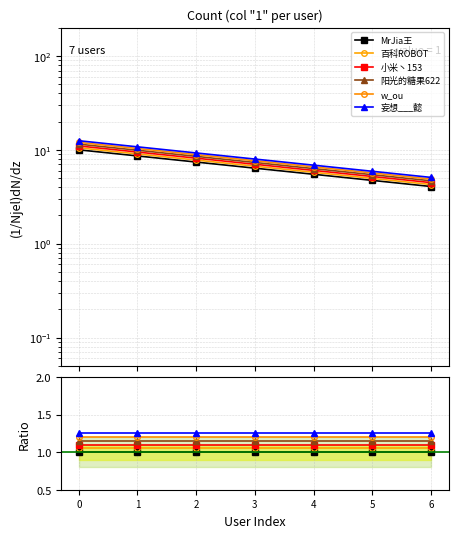

How many lines are shown in the chart?

6